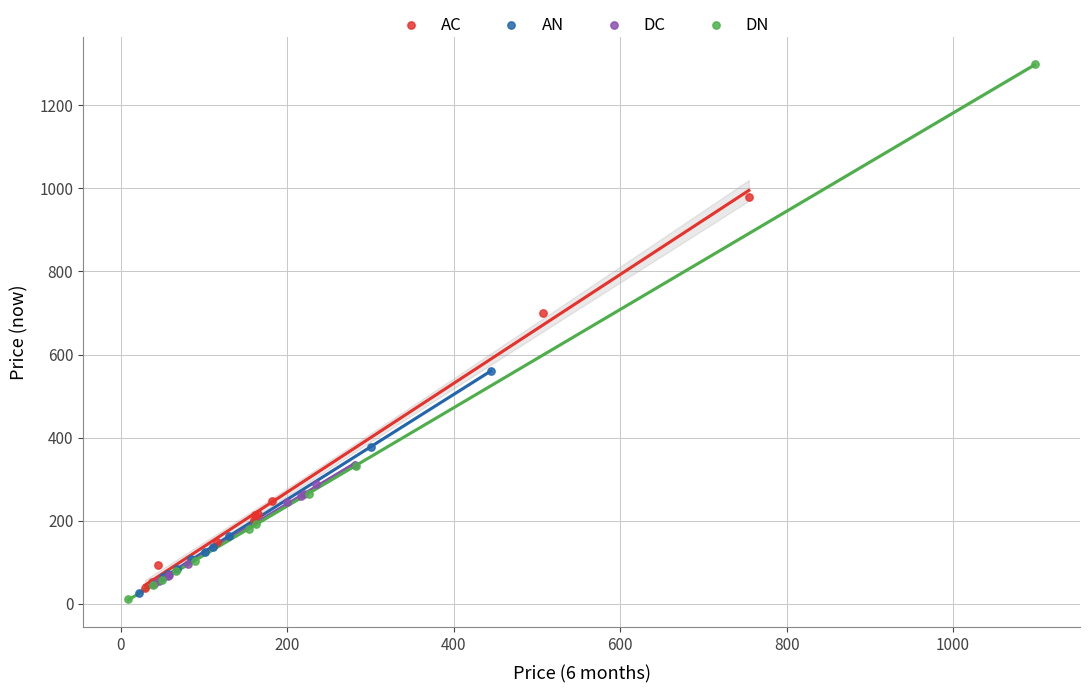

Which series has the largest Y range (max minus min)?

DN